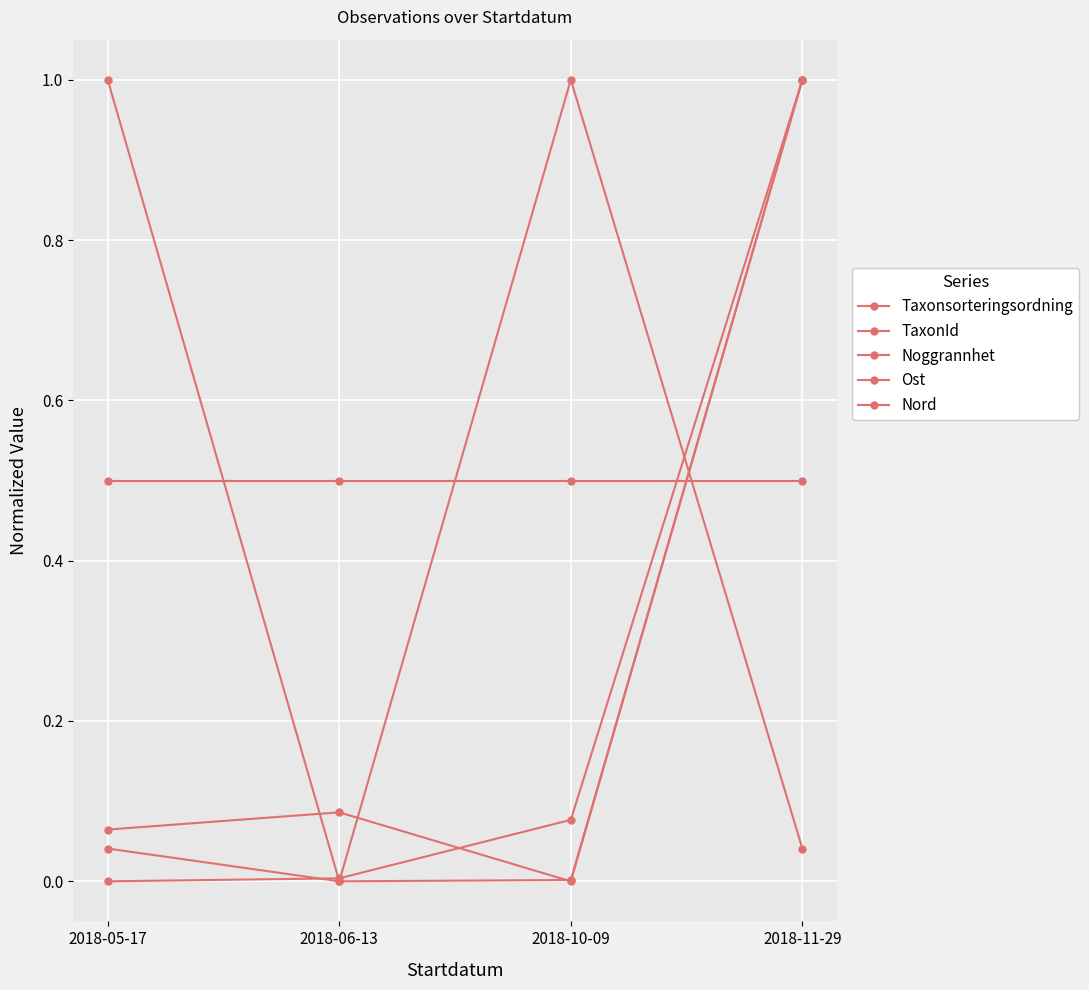

What is the difference between the highest and lowest values at 2018-11-29?

1.0